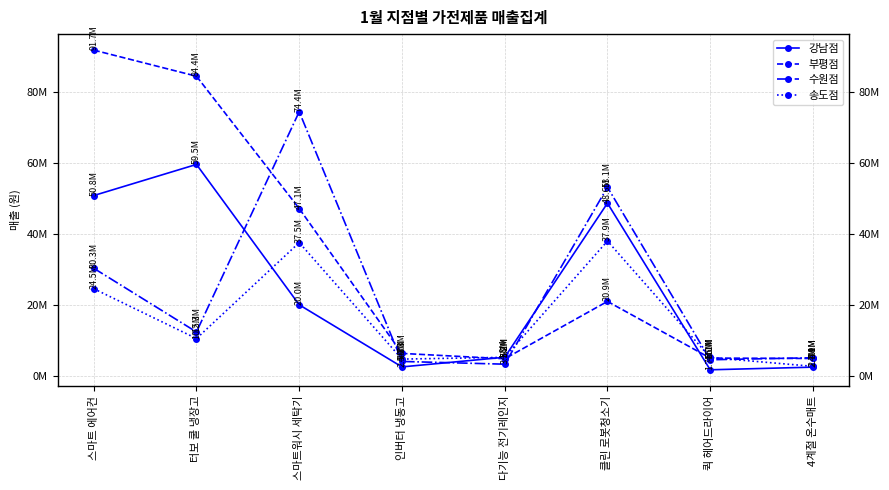

What is the approximate value of 수원점 at 클린 로봇청소기, to the nearest 50?

53105300